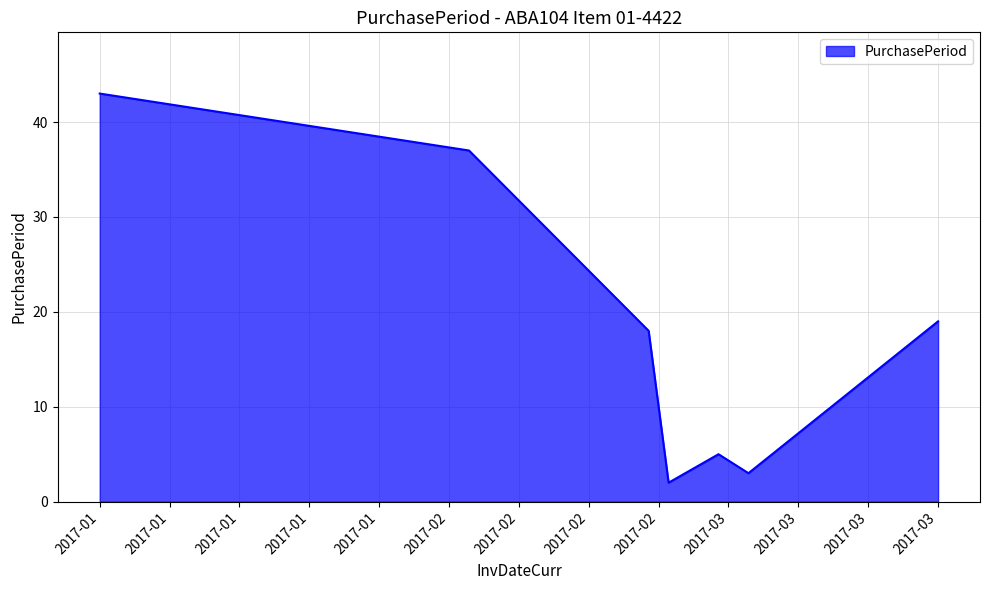

How many interior local valleys (lower than both neighbors) does the data have?

2